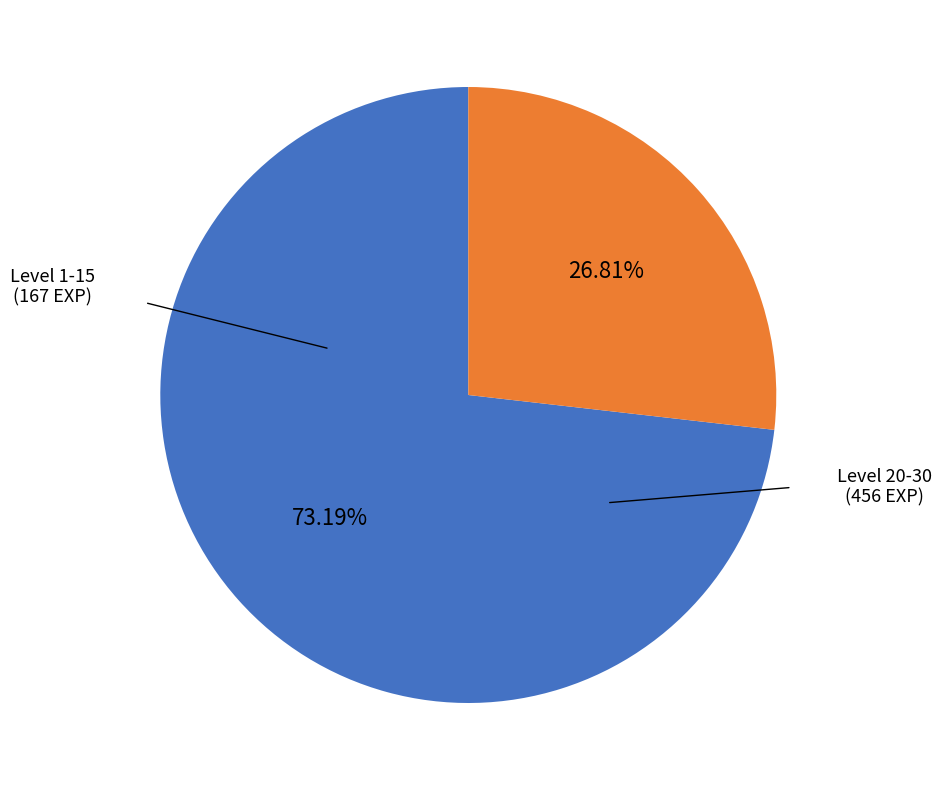

Do Level 20-30 and Level 1-15 together represent more than half of the pie?

Yes